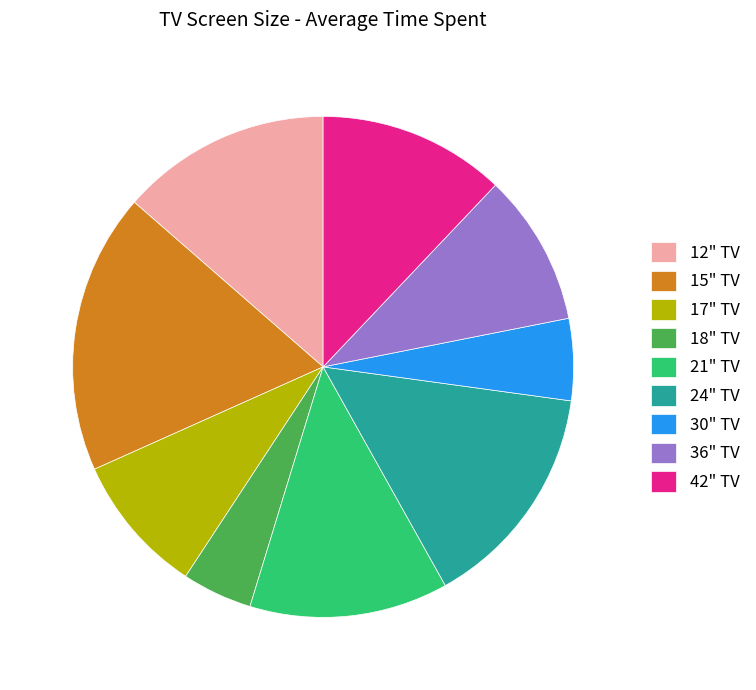

Rank the categories by value from lowest to highest.

18" TV, 30" TV, 17" TV, 36" TV, 42" TV, 21" TV, 12" TV, 24" TV, 15" TV